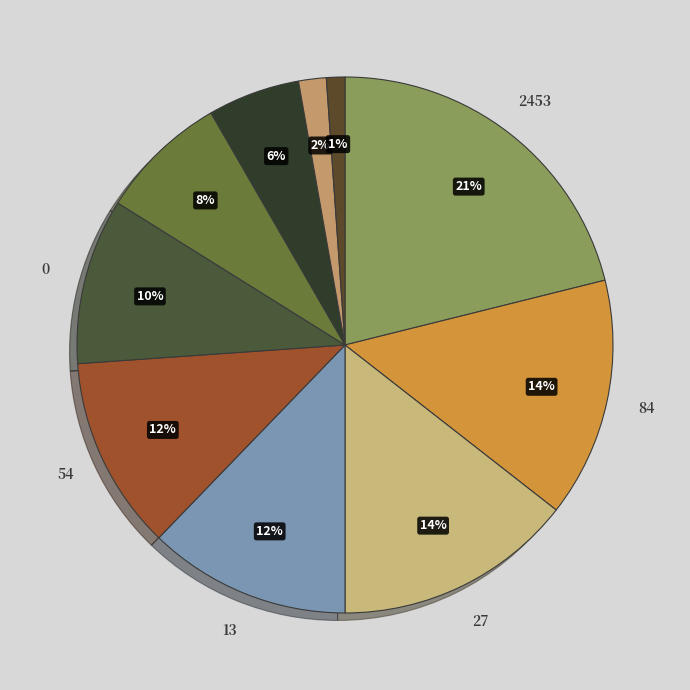

How many segments does this pie chart have?

10